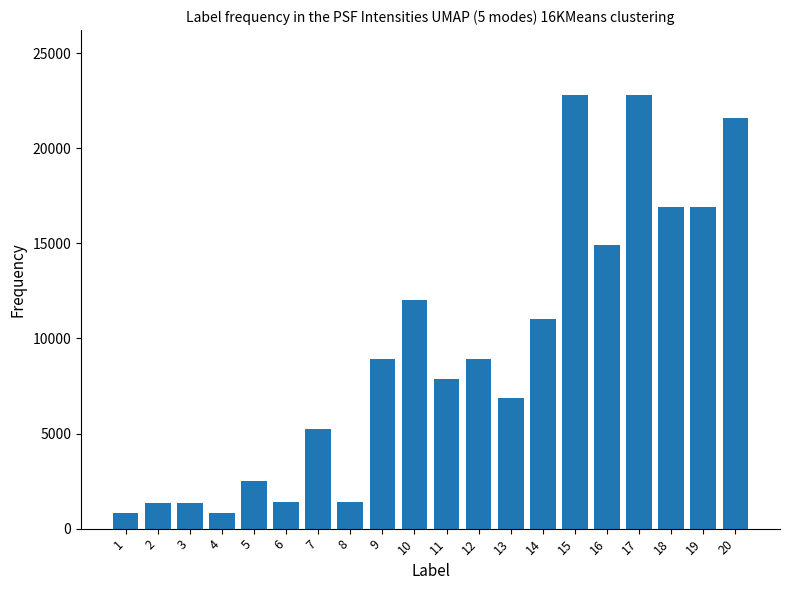

The chart shows a value of 7880 at 11. True or false?

True